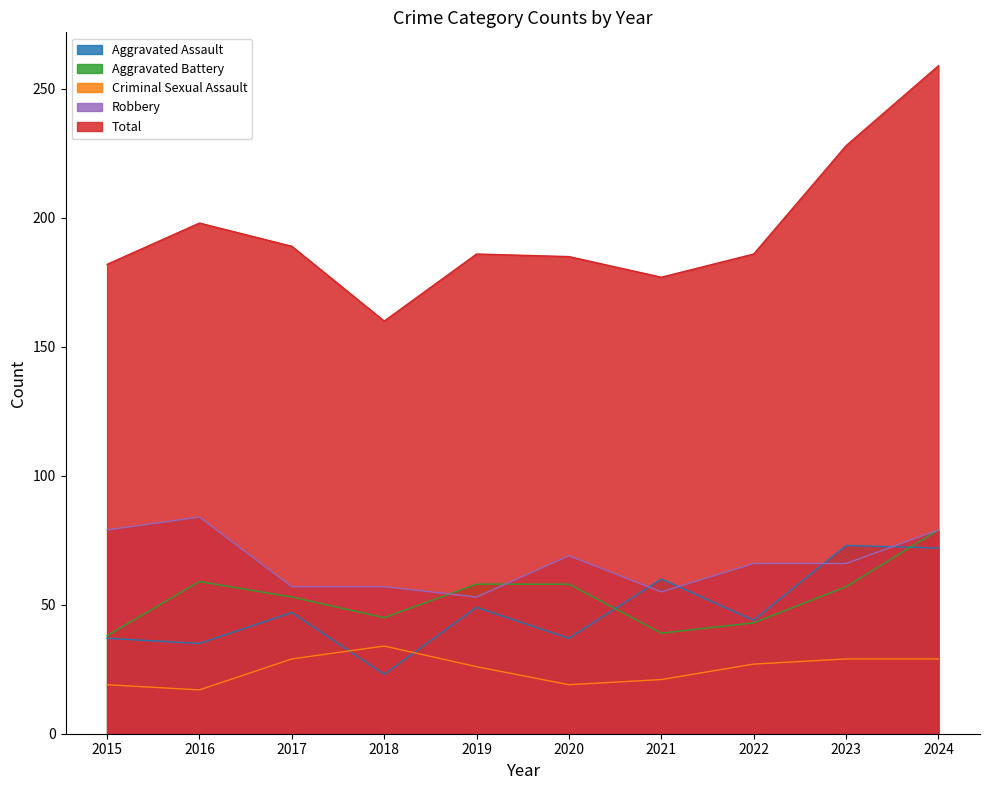

Rank the series by their maximum value, from highest to lowest.

Total, Robbery, Aggravated Battery, Aggravated Assault, Criminal Sexual Assault